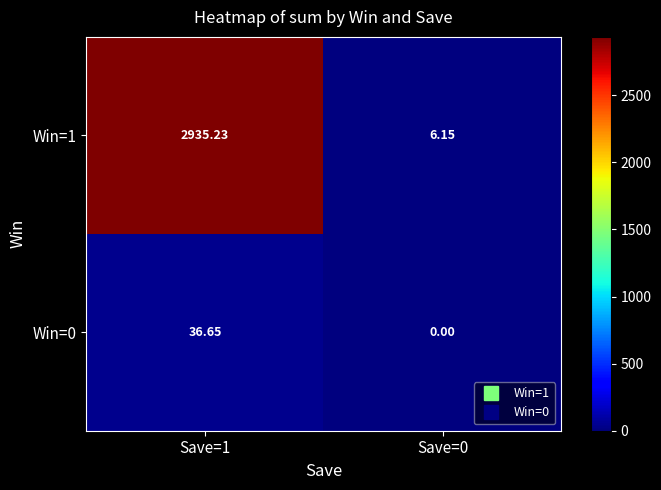

Count the number of data series in this chart.

2